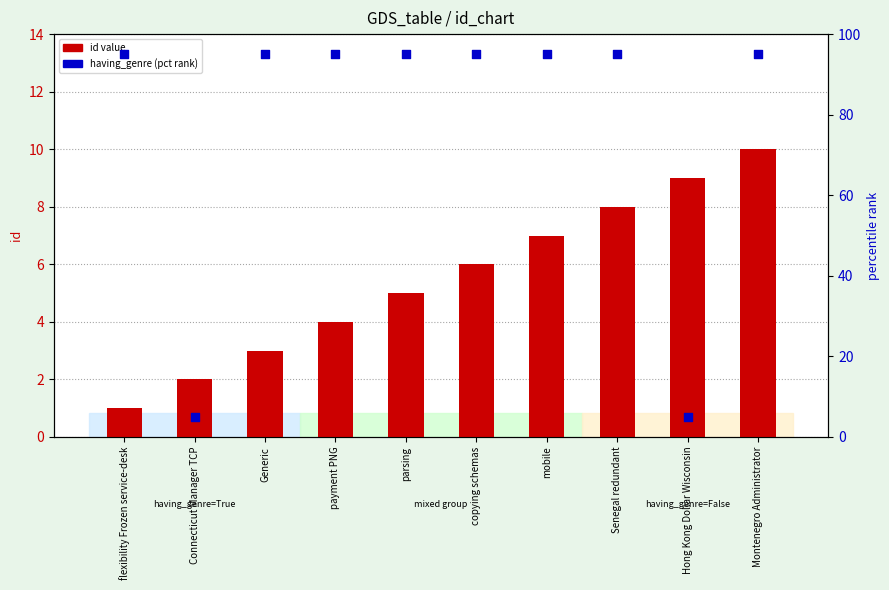

Which series has the largest Y range (max minus min)?

having_genre (pct rank)